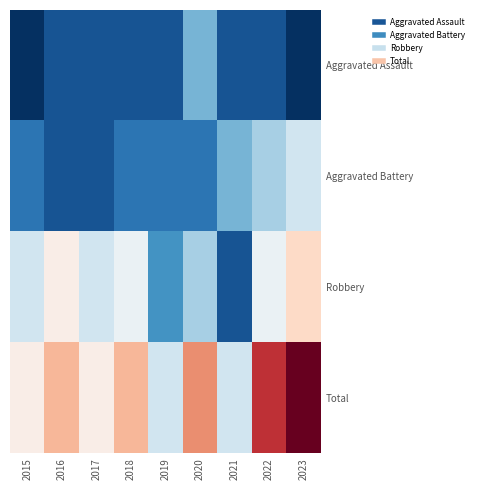

What is the difference between the highest and lowest values at 2022?

12